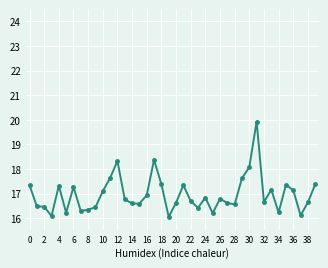

How many lines are shown in the chart?

1